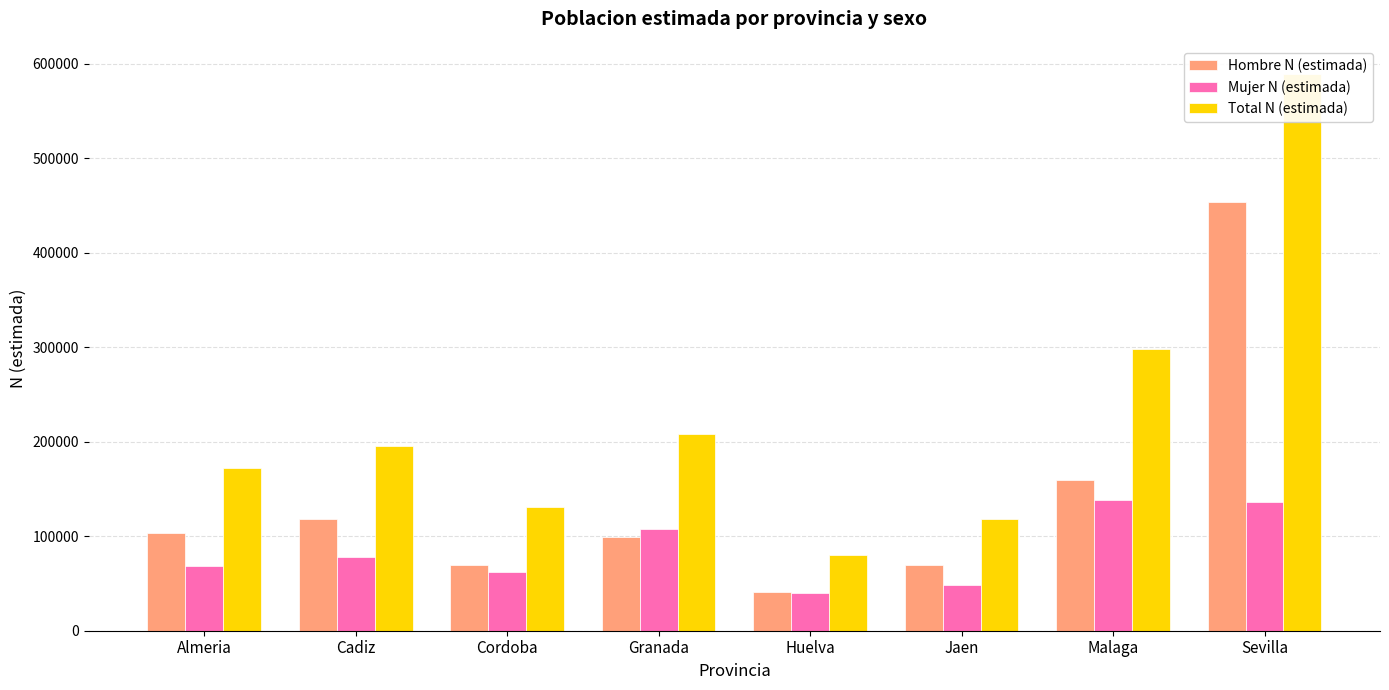

Reading right to left, extract all data points from this chart.

Hombre N (estimada): 453623	159486	69791	40852	99659	69105	117733	103153
Mujer N (estimada): 136018	138703	47972	39823	108078	62179	78156	68804
Total N (estimada): 589641	298189	117763	80676	207737	131285	195889	171957